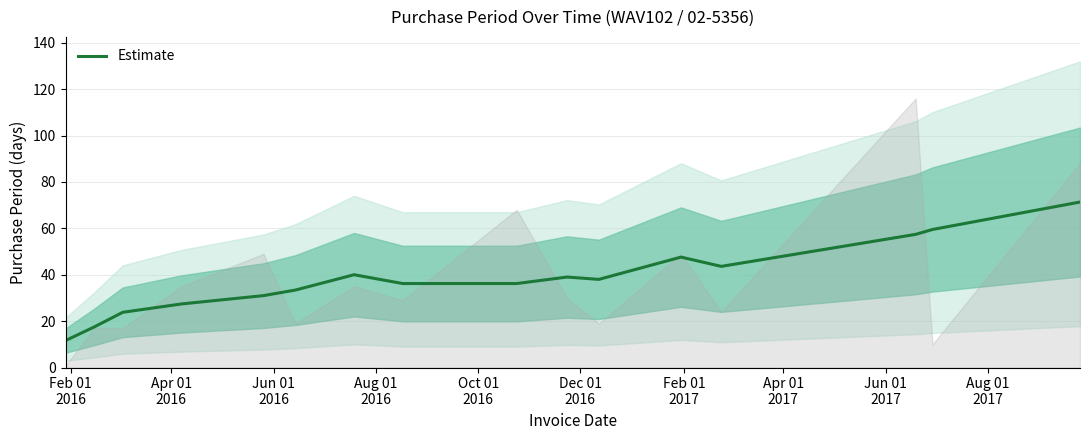

What is the difference between the maximum and second lowest values?

53.8